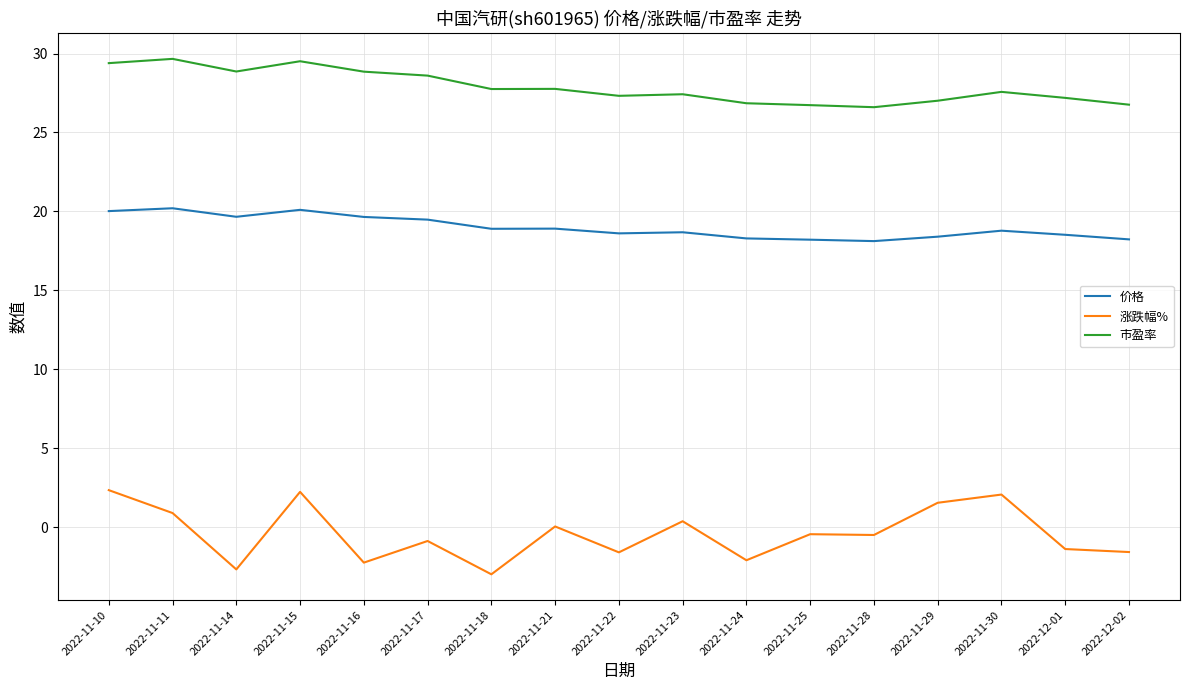

What is the smallest value displayed?

-3.0